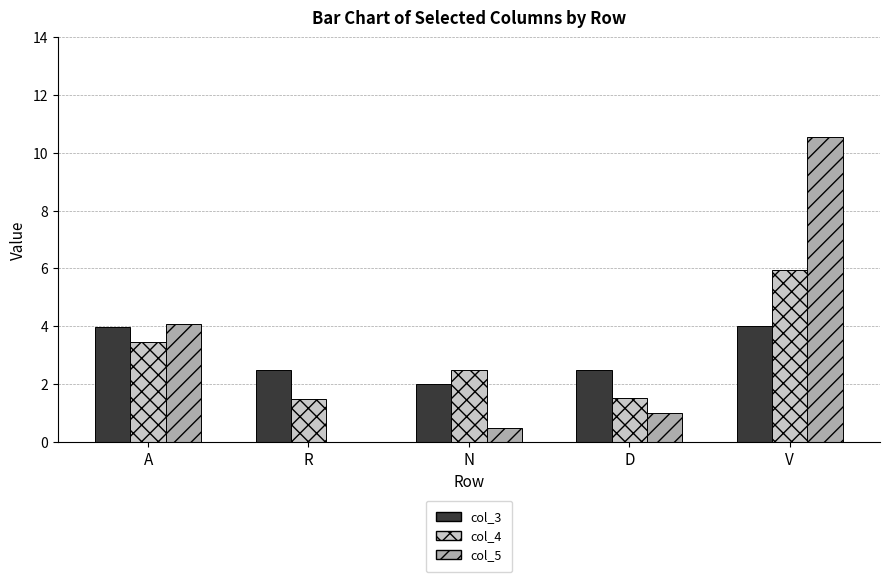

What are all the series names shown in the legend?

col_3, col_4, col_5